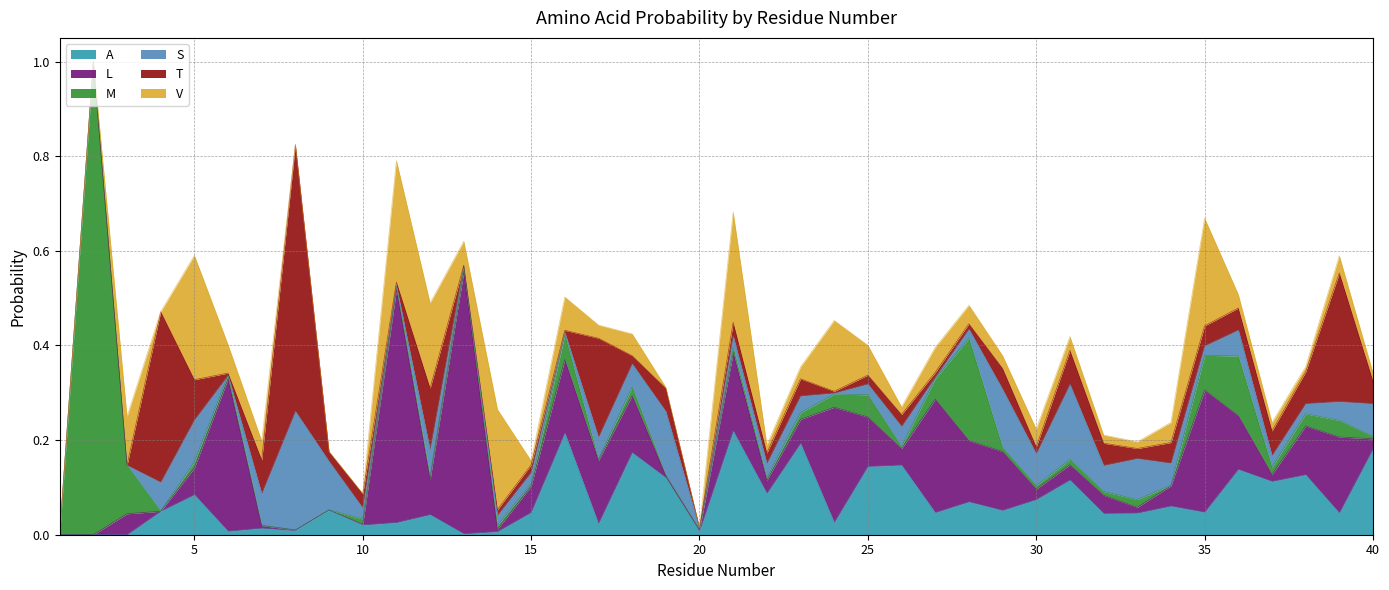

True or false: A and V cross at least once.

True